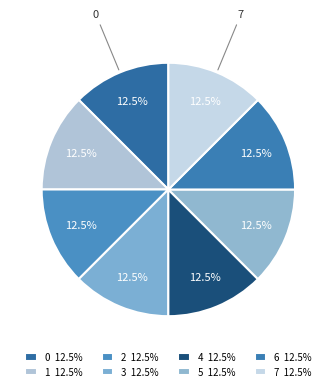

How much of the chart is everything except 2?

87.5%